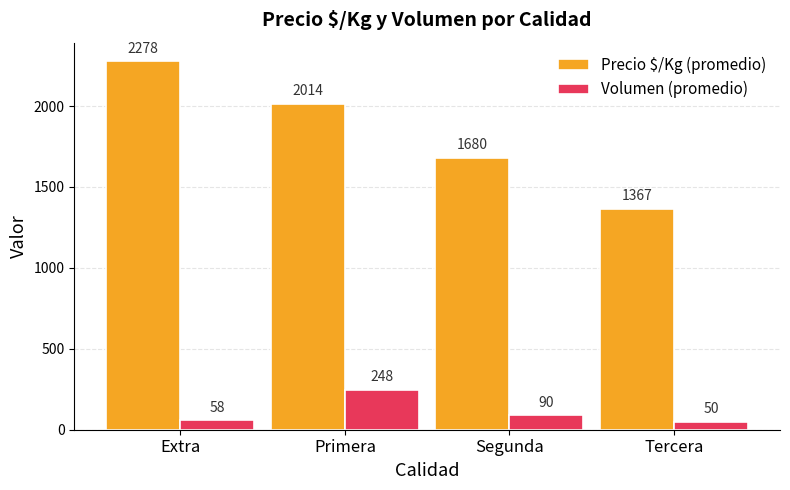

List the series in order of their peak value, lowest first.

Volumen (promedio), Precio $/Kg (promedio)